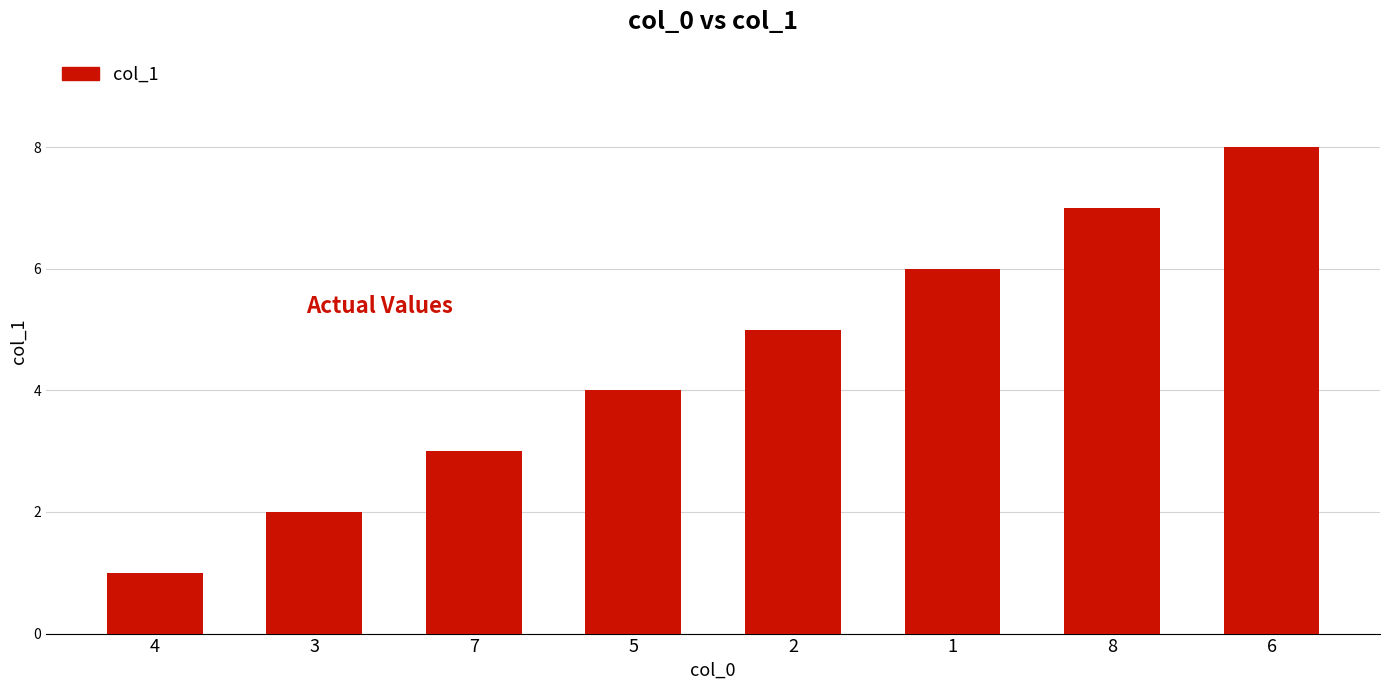

What is the minimum value shown in the chart?

1